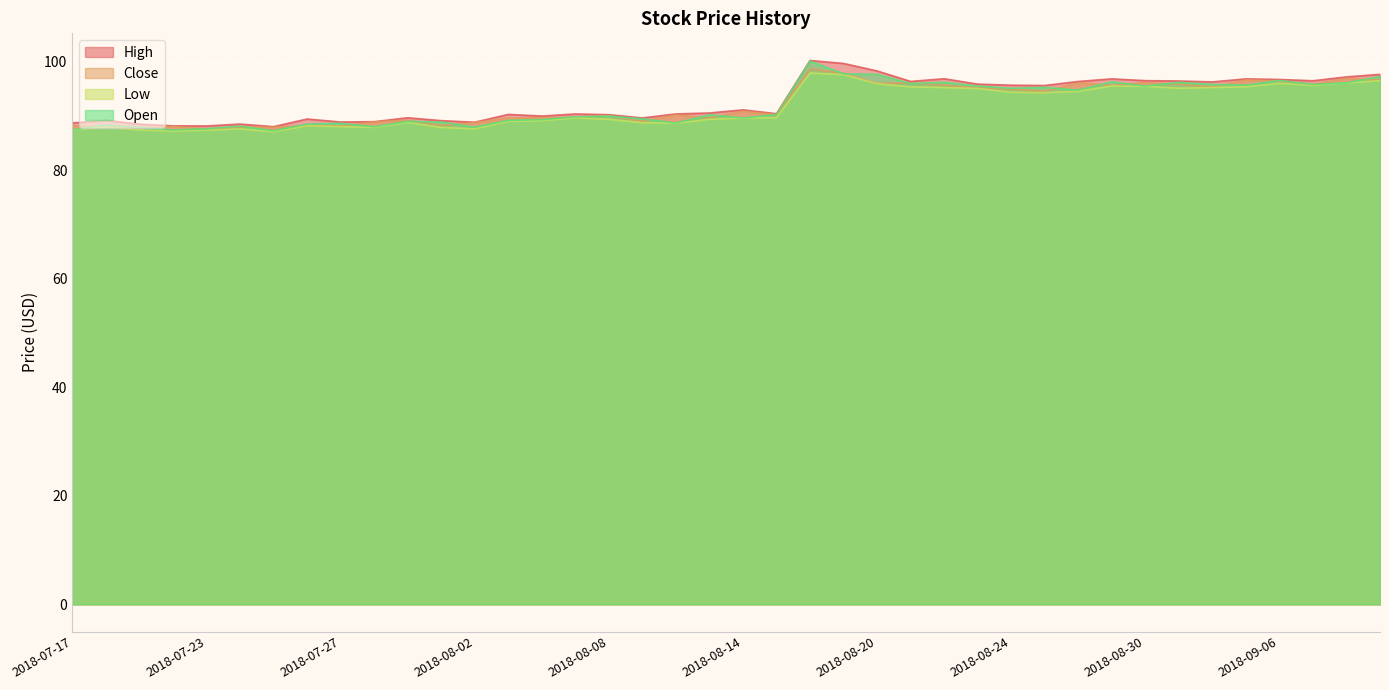

What is the difference between the highest and lowest values at 2018-08-07?

0.7